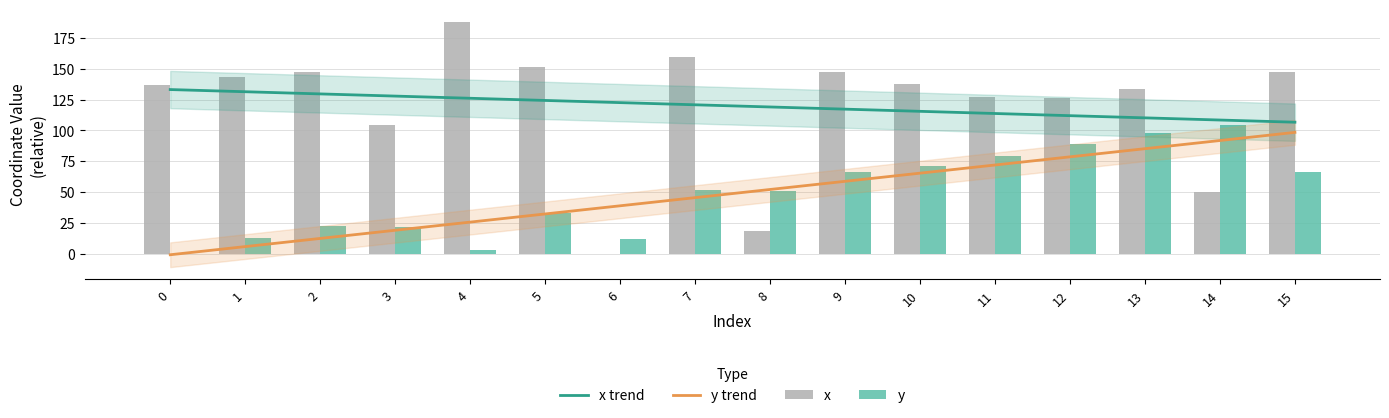

What value does the x series have at 8?

18.5